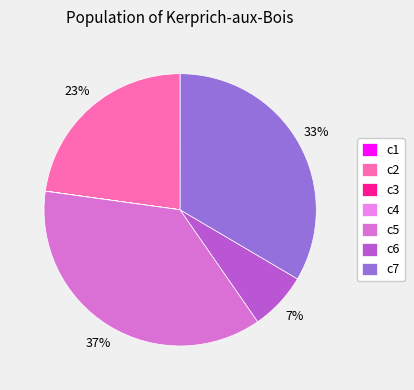

What is the largest slice in the pie chart?

c5